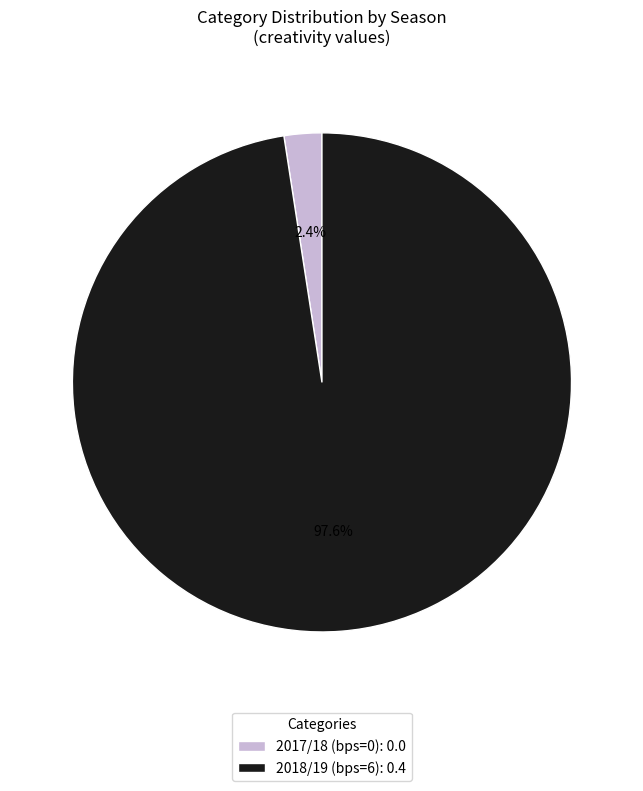

Does 2018/19 (bps=6) account for over 50% of the chart?

Yes